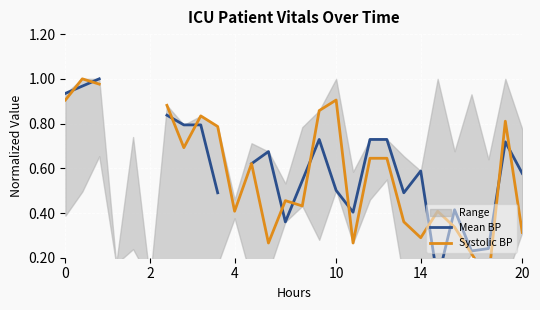

How many values in Systolic BP are above zero?

25